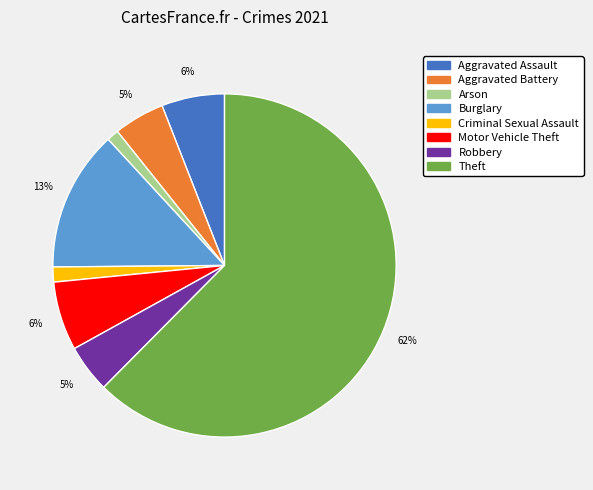

What is the ratio of the value at Aggravated Battery to the value at Theft?

0.1